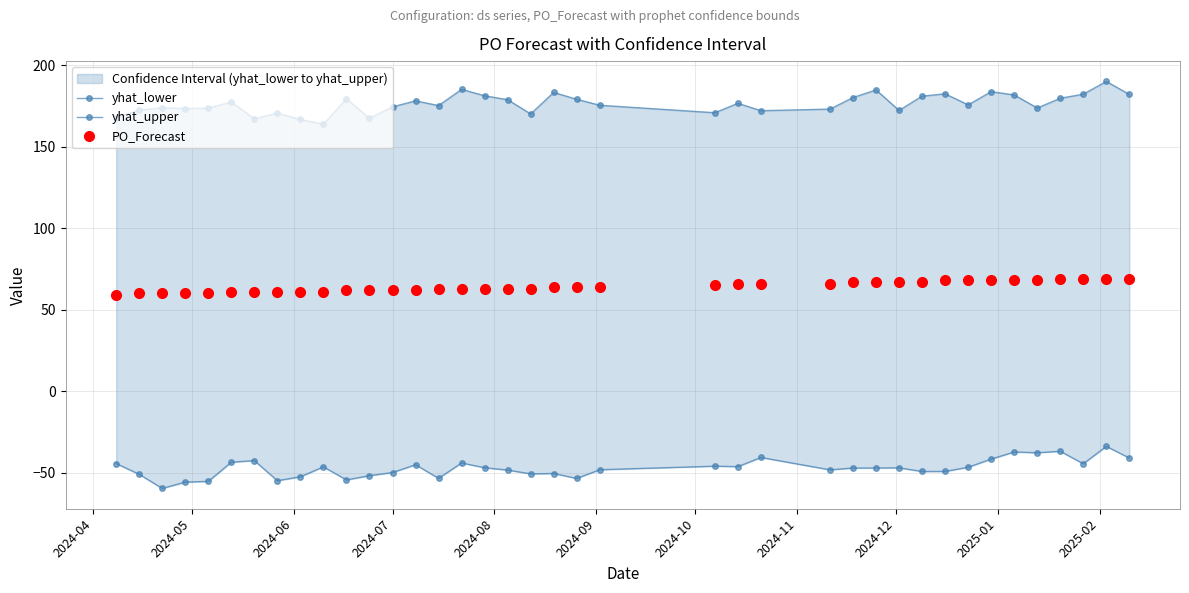

What is the value of the PO_Forecast point at the 17th from the left?

63